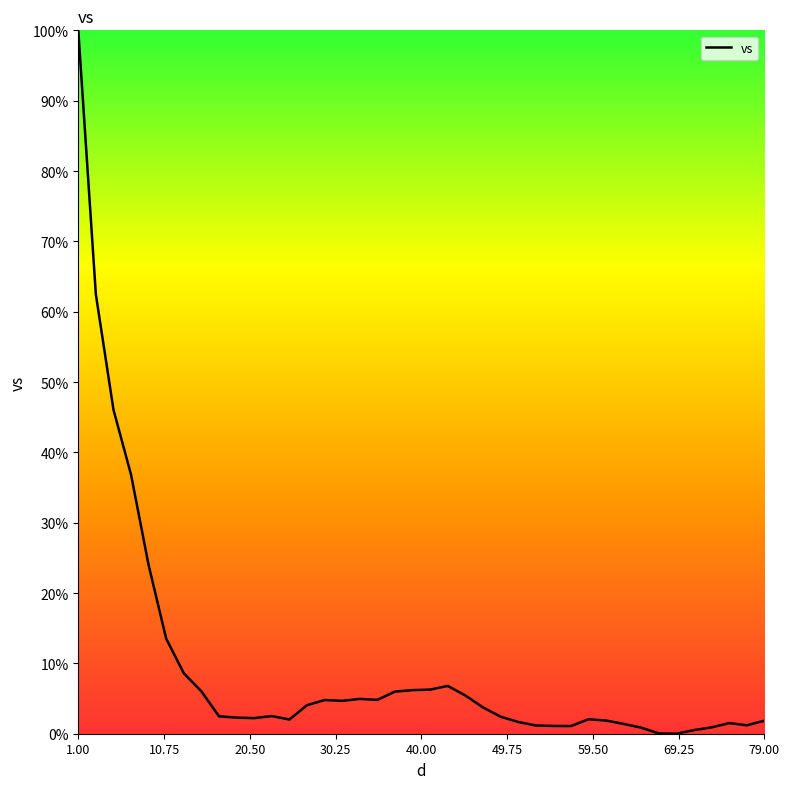

What is the difference between the maximum and minimum values?

100.0